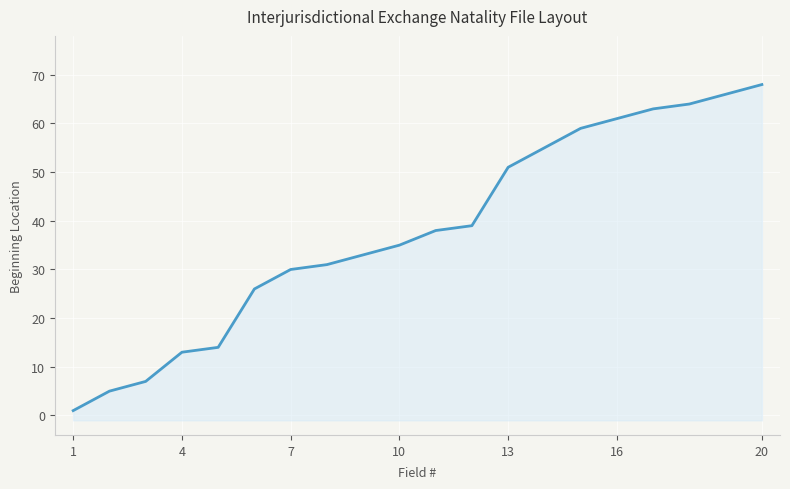

Between 4 and 7, which is larger?

7